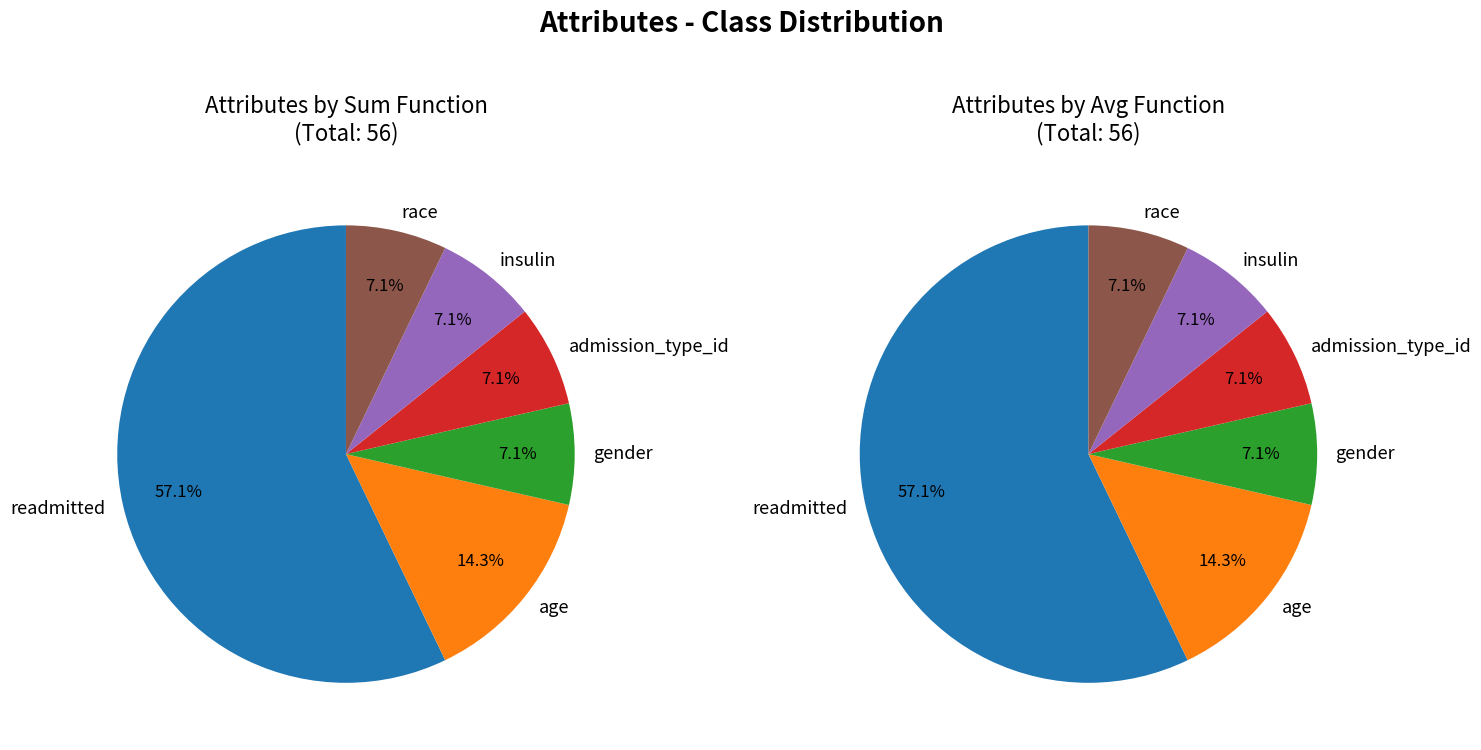

What percentage is NOT represented by race?

92.9%